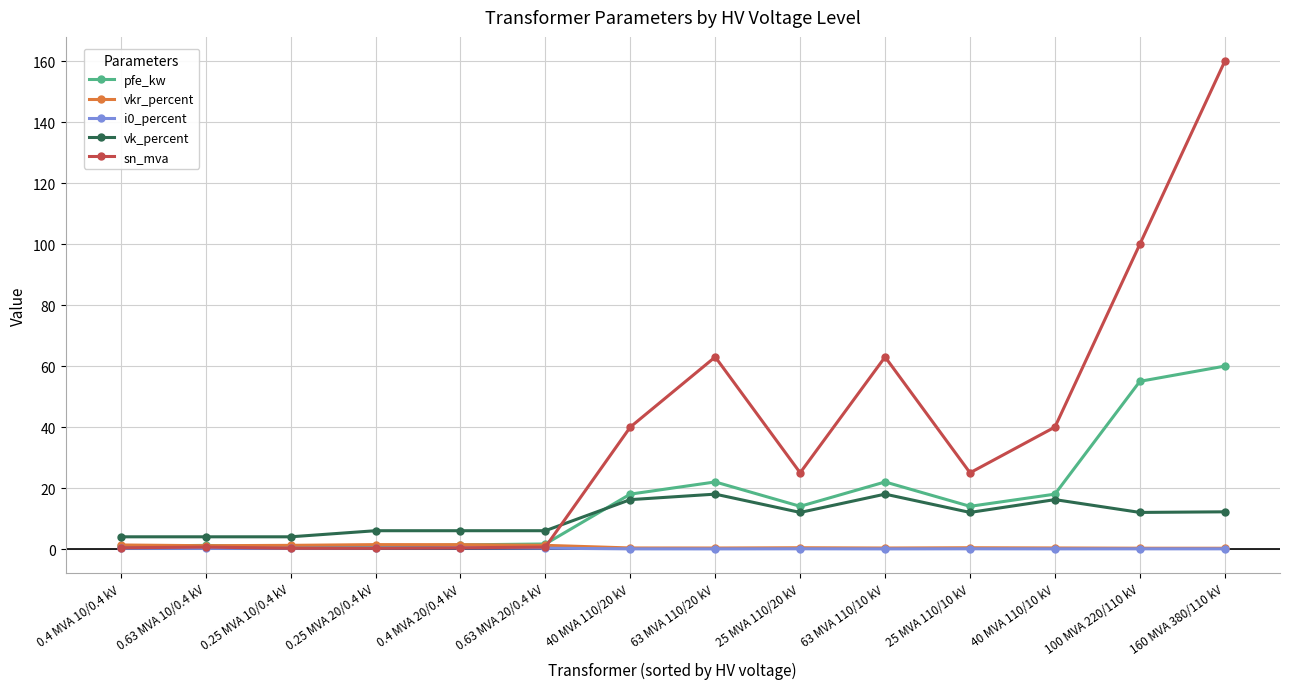

True or false: i0_percent has more than 0 interior local peaks.

True